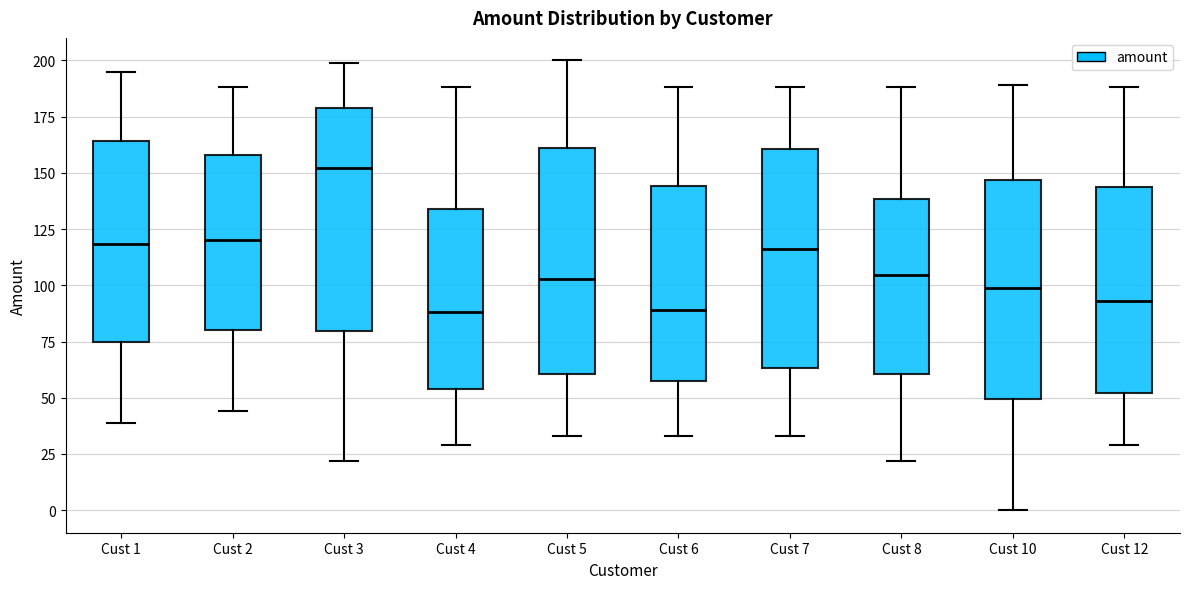

Reading left to right, transcribe this box plot: for each box, give where its median line is, the range the box spans, and where its two whiskers end, as read against the y-axis. The values are not printed on the chart, so give them approximately, as read against the axis.

Cust 1: median 120, box 75 to 165, whiskers 40 to 195
Cust 2: median 120, box 80 to 160, whiskers 45 to 190
Cust 3: median 150, box 80 to 180, whiskers 20 to 200
Cust 4: median 90, box 55 to 135, whiskers 30 to 190
Cust 5: median 105, box 60 to 160, whiskers 35 to 200
Cust 6: median 90, box 60 to 145, whiskers 35 to 190
Cust 7: median 115, box 65 to 160, whiskers 35 to 190
Cust 8: median 105, box 60 to 140, whiskers 20 to 190
Cust 10: median 100, box 50 to 145, whiskers 0 to 190
Cust 12: median 95, box 50 to 145, whiskers 30 to 190